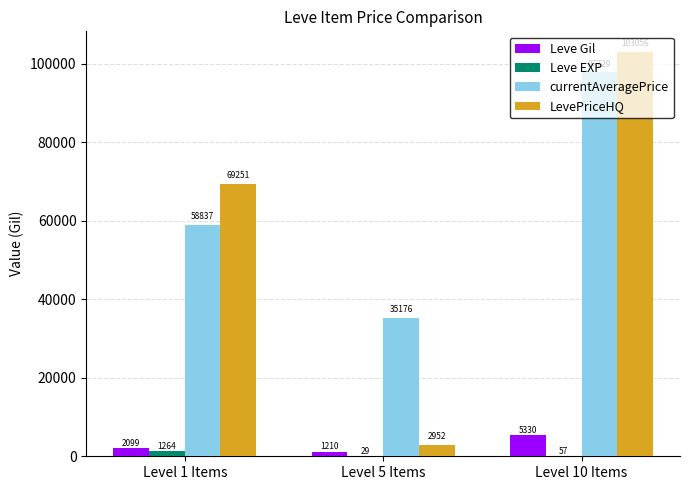

Between Level 1 Items and Level 10 Items, which series saw the biggest shift?

currentAveragePrice